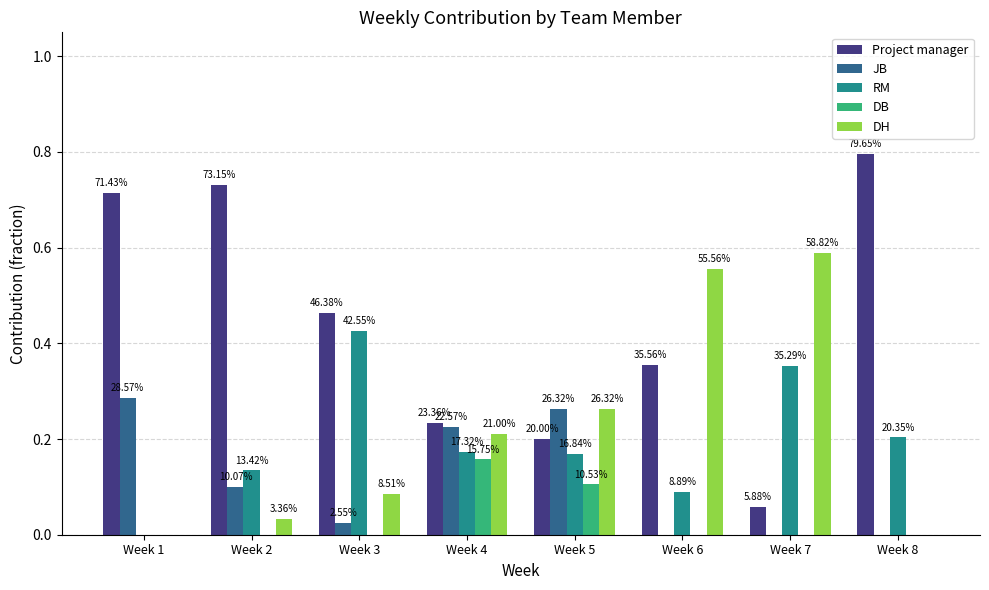

The Project manager series shows 0.1 at Week 7. True or false?

True